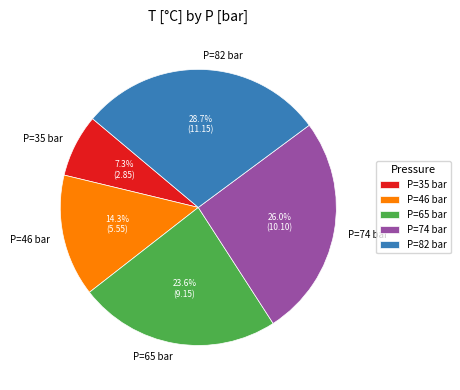

Between P=35 bar and P=46 bar, which is larger?

P=46 bar